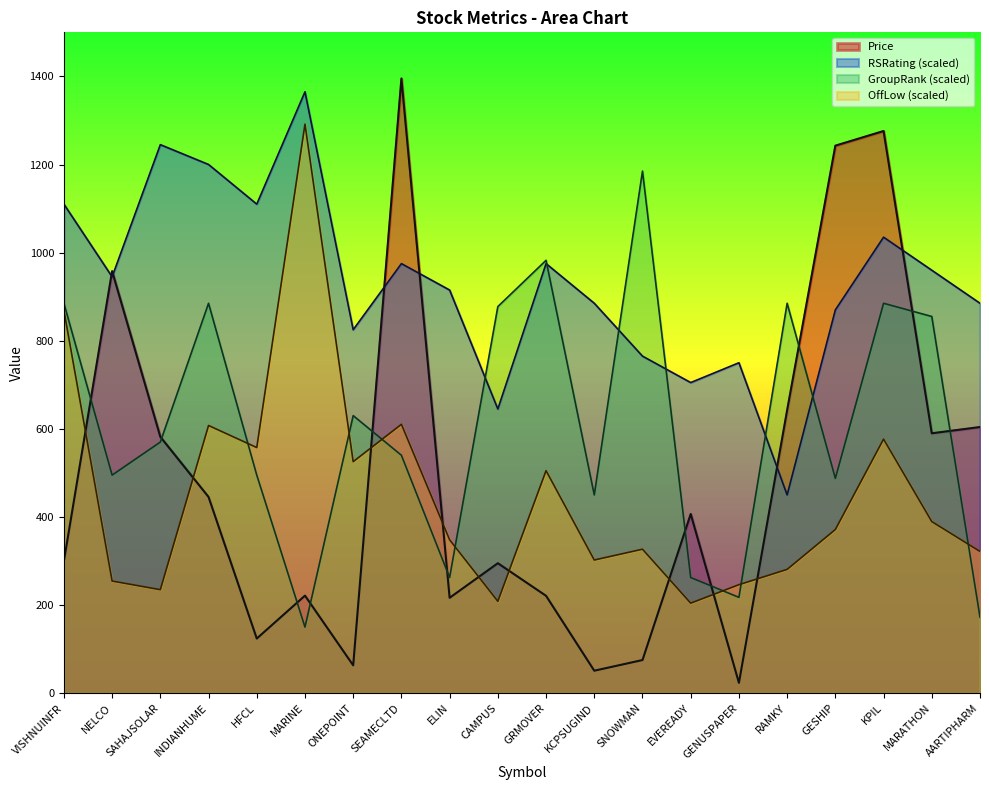

How many lines are shown in the chart?

4